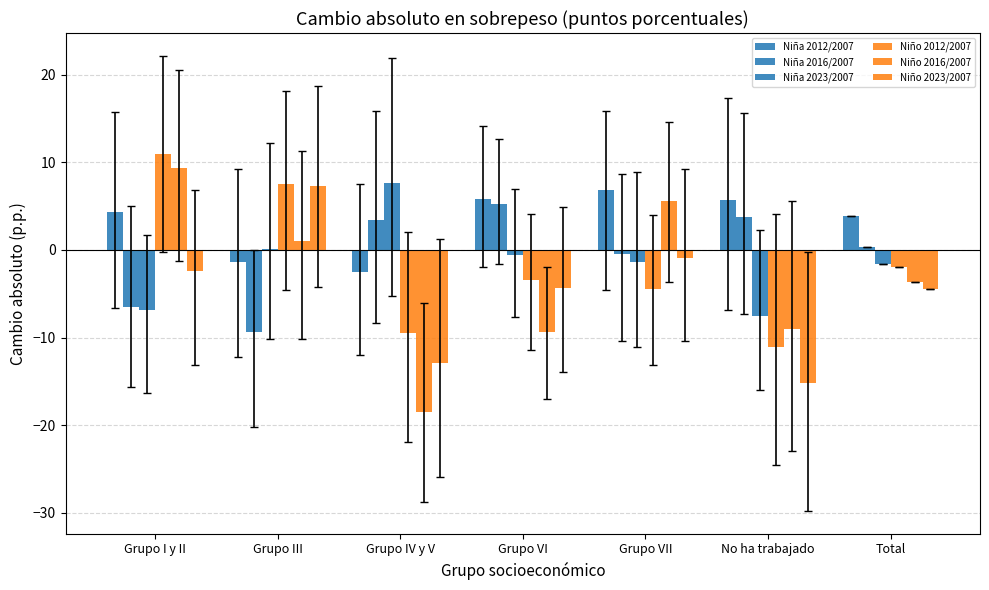

Count the number of data series in this chart.

6